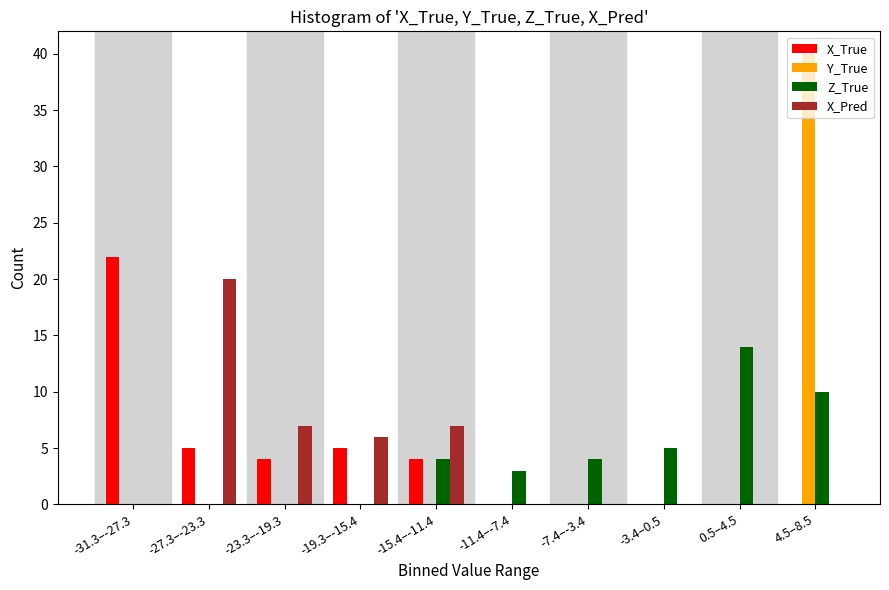

Is the value of X_Pred at -19.3–-15.4 greater than the value of Y_True at -27.3–-23.3?

Yes